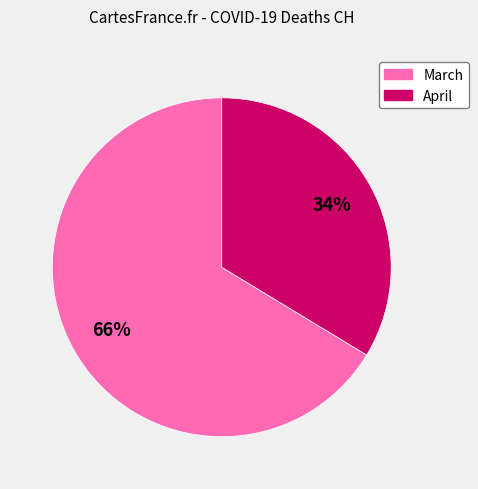

To the nearest percent, what is the average slice percentage?

50%